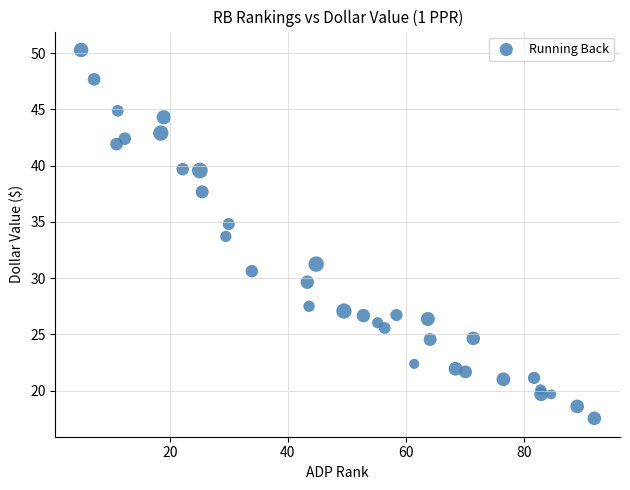

What Y value in the scatter plot is closest to 33?

33.7